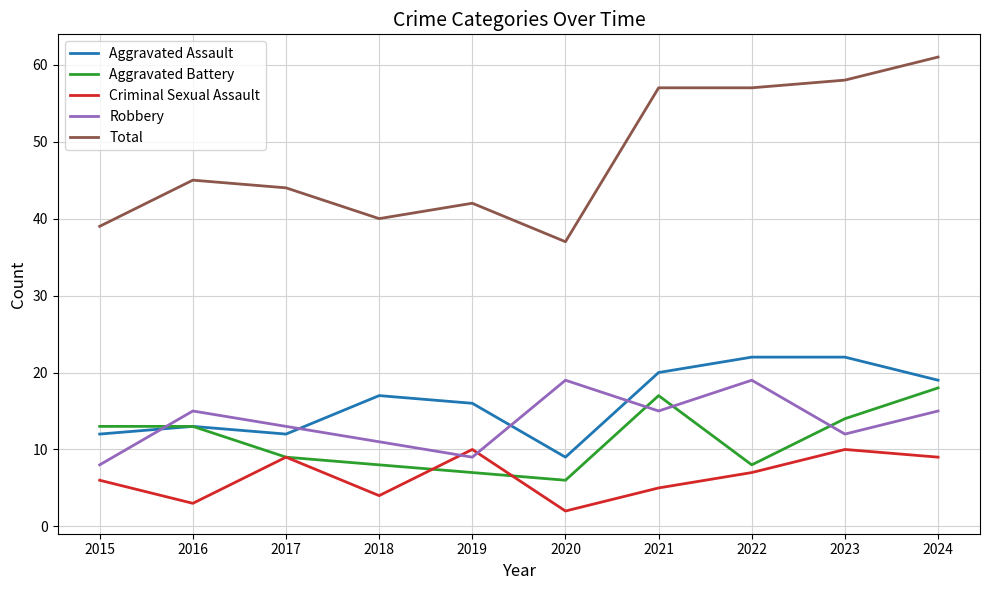

The Aggravated Battery series shows 4 at 2017. True or false?

False